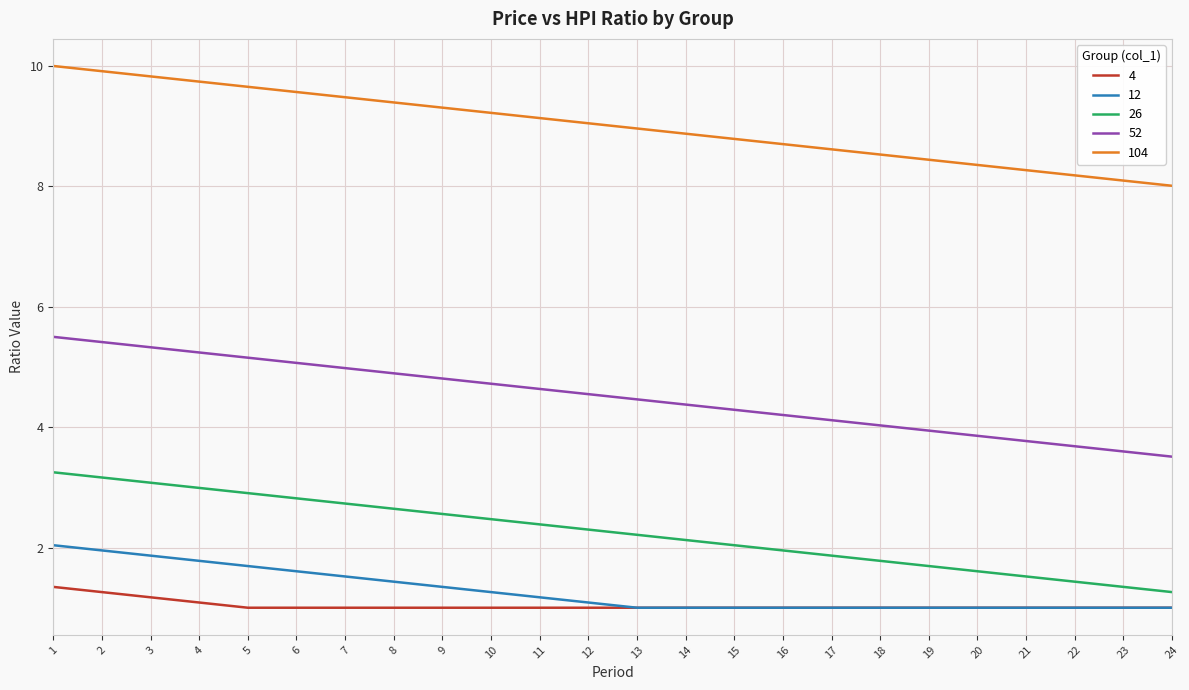

What is the difference between the second highest and minimum values in the 26 series?

1.9